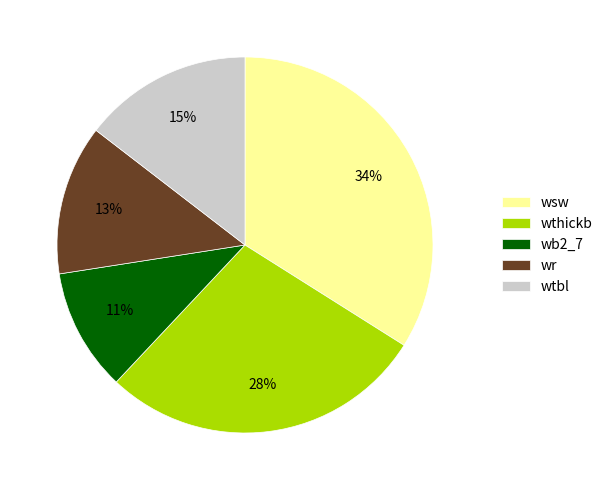

How many segments does this pie chart have?

5